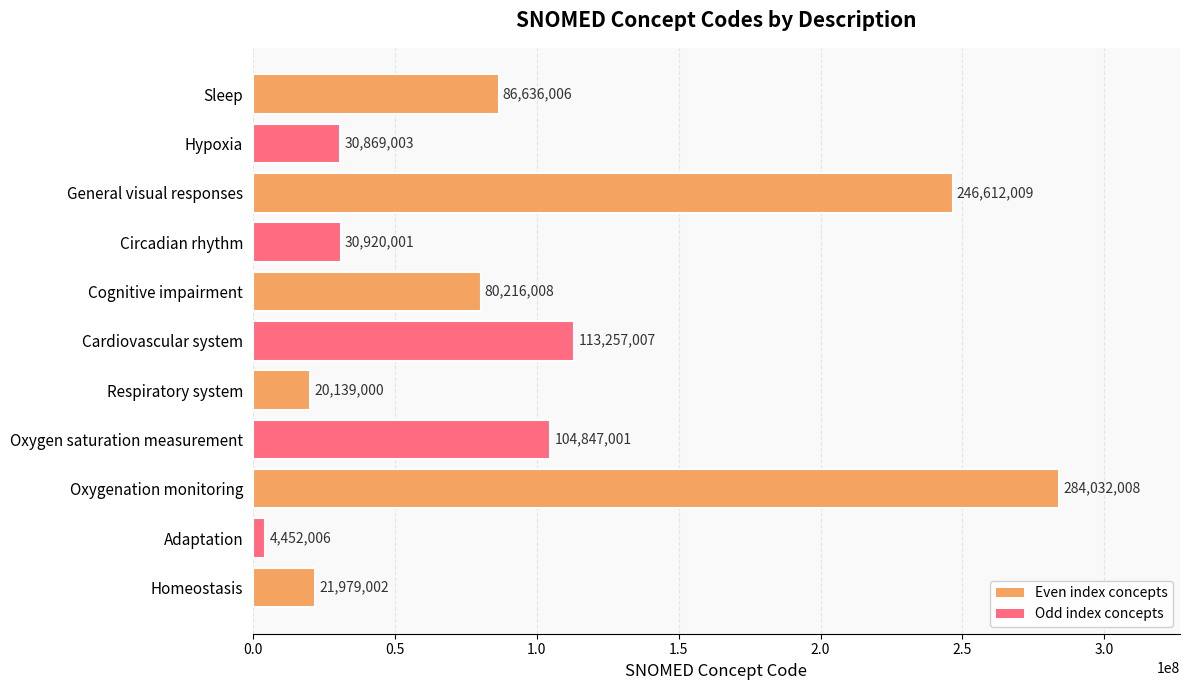

What is the label of the 7th bar from the top?

Respiratory system